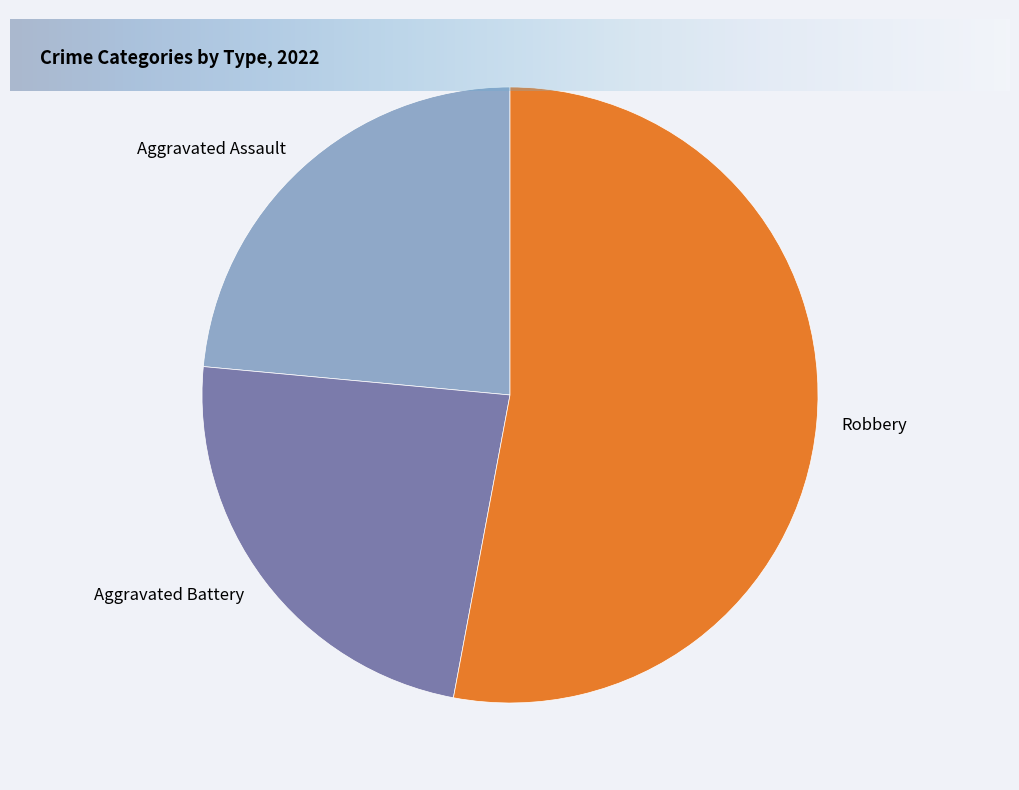

True or false: Aggravated Battery accounts for 12% of the total.

False